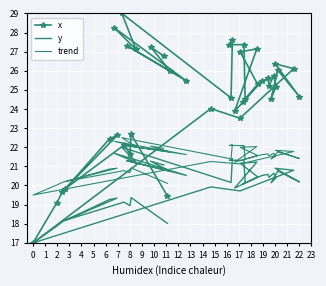

Which series has the largest total across all categories?

x